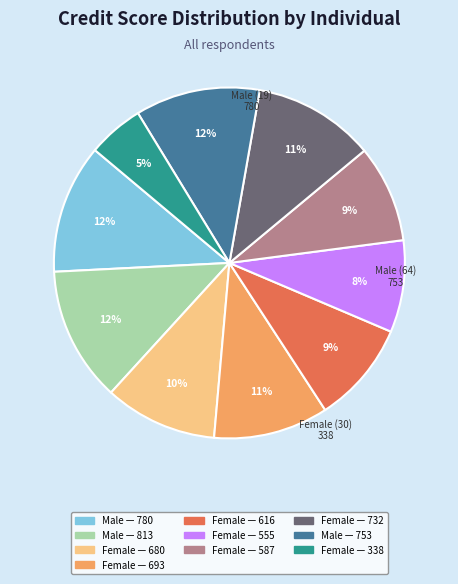

Is there any slice that represents more than half of the pie?

No